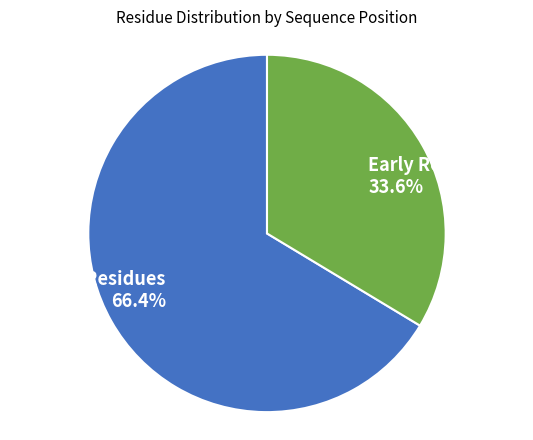

Does any single category account for the majority?

Yes